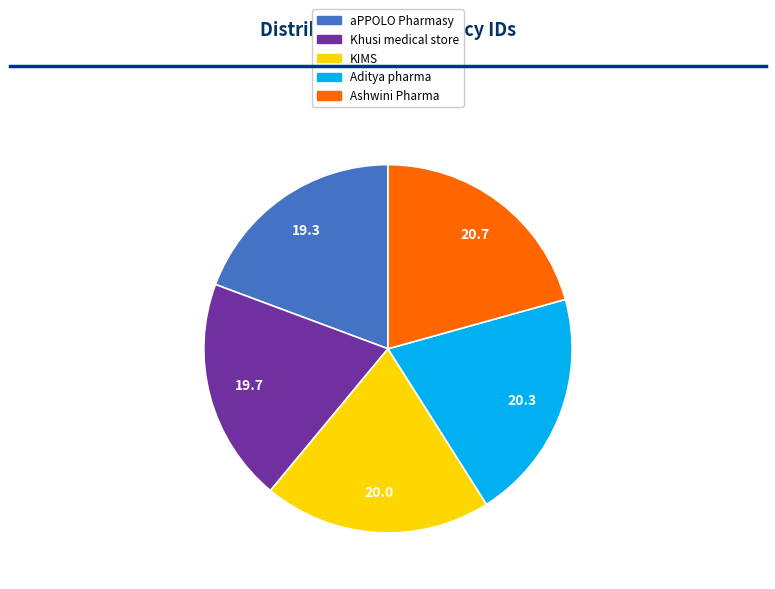

What is the ratio of the value at aPPOLO Pharmasy to the value at Ashwini Pharma?

0.9